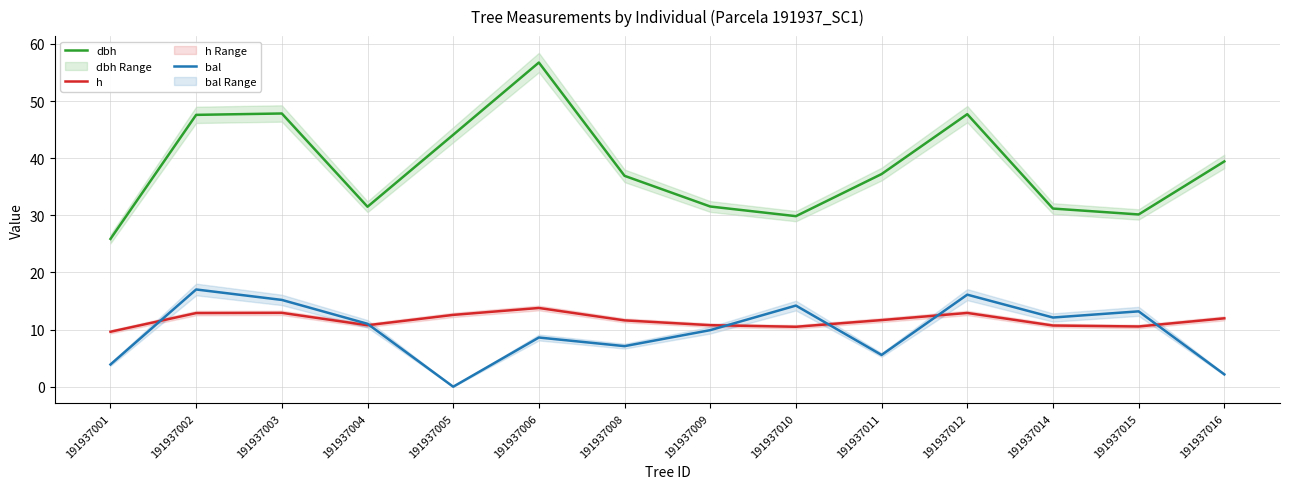

Rank the categories by dbh value from lowest to highest.

191937001, 191937010, 191937015, 191937014, 191937004, 191937009, 191937008, 191937011, 191937016, 191937005, 191937002, 191937012, 191937003, 191937006